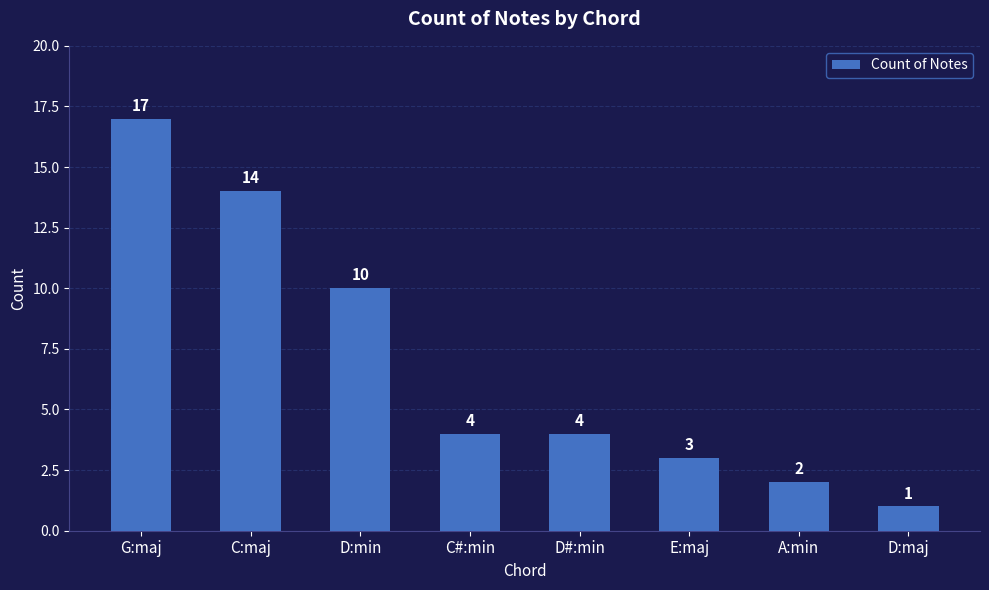

Which category has the highest value across all series?

G:maj